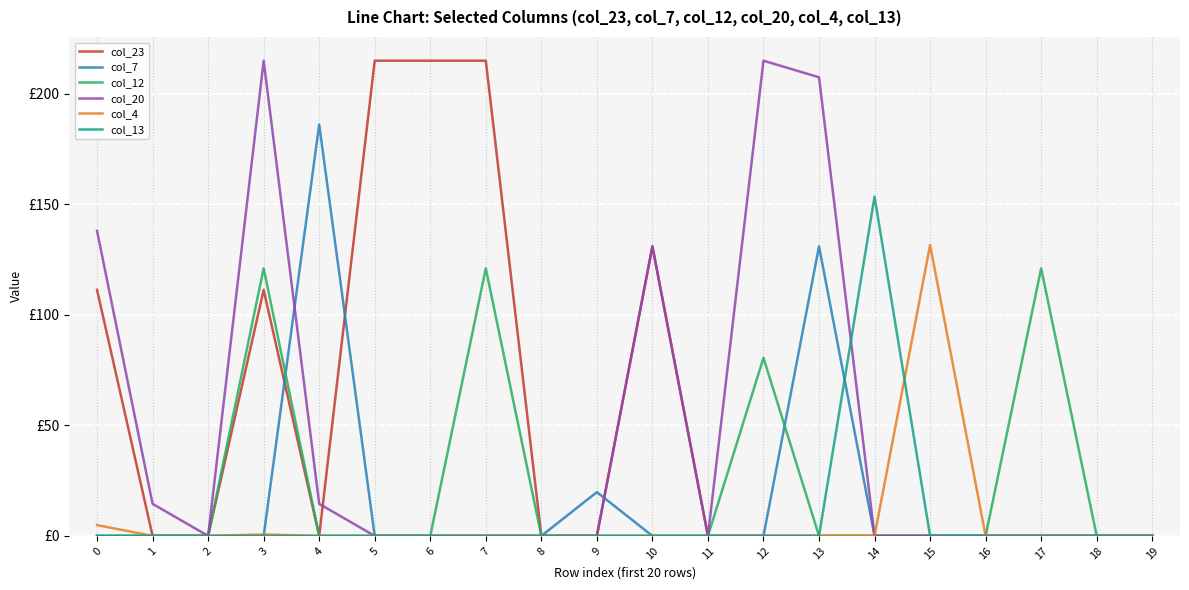

Does the chart have visible grid lines?

Yes